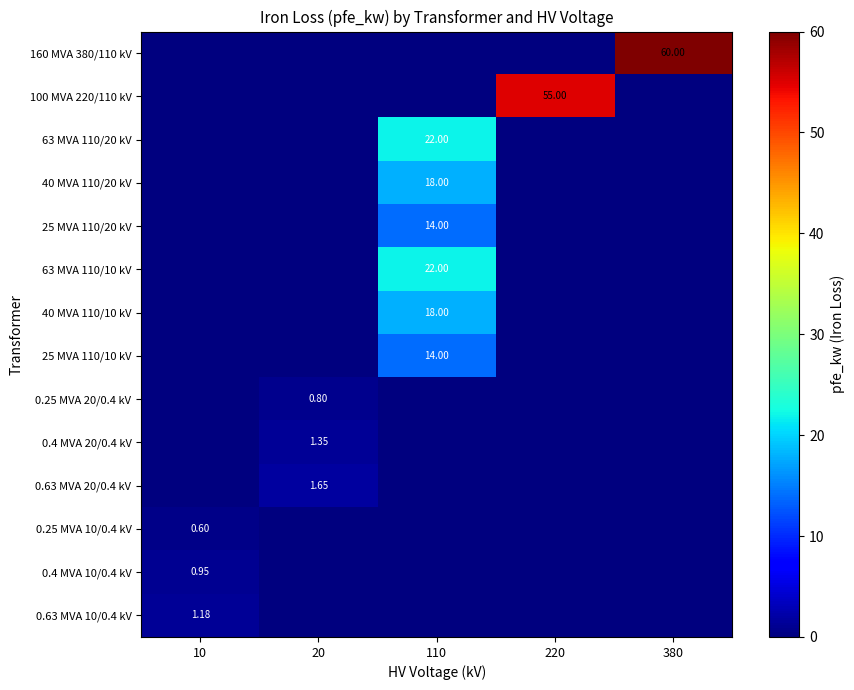

List the series in order of their peak value, highest first.

160 MVA 380/110 kV, 100 MVA 220/110 kV, 63 MVA 110/20 kV, 63 MVA 110/10 kV, 40 MVA 110/20 kV, 40 MVA 110/10 kV, 25 MVA 110/20 kV, 25 MVA 110/10 kV, 0.63 MVA 20/0.4 kV, 0.4 MVA 20/0.4 kV, 0.63 MVA 10/0.4 kV, 0.4 MVA 10/0.4 kV, 0.25 MVA 20/0.4 kV, 0.25 MVA 10/0.4 kV